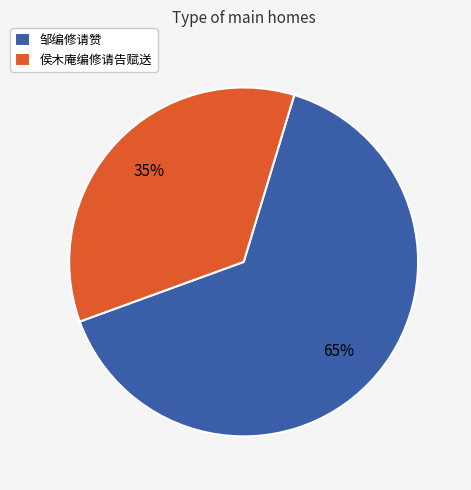

Is it true that 邹编修请赞 is 65% of the pie?

True